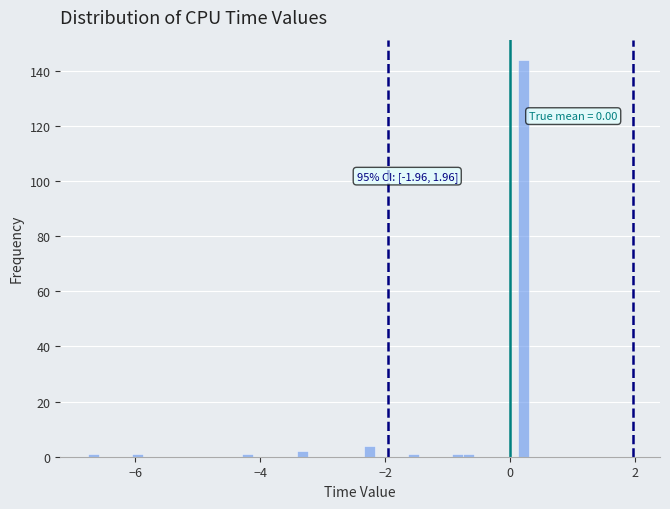

Around what value on the x-axis is the tallest bar? Give the approximate position of its centre, as read against the axis.

0.2